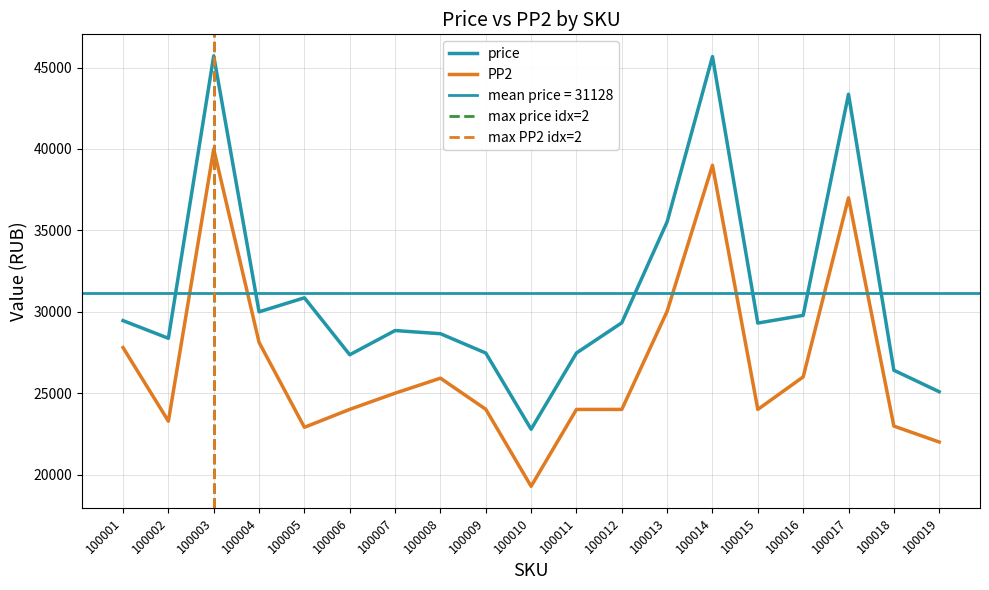

In price, how many points are lower than both neighbors (excluding endpoints)?

5